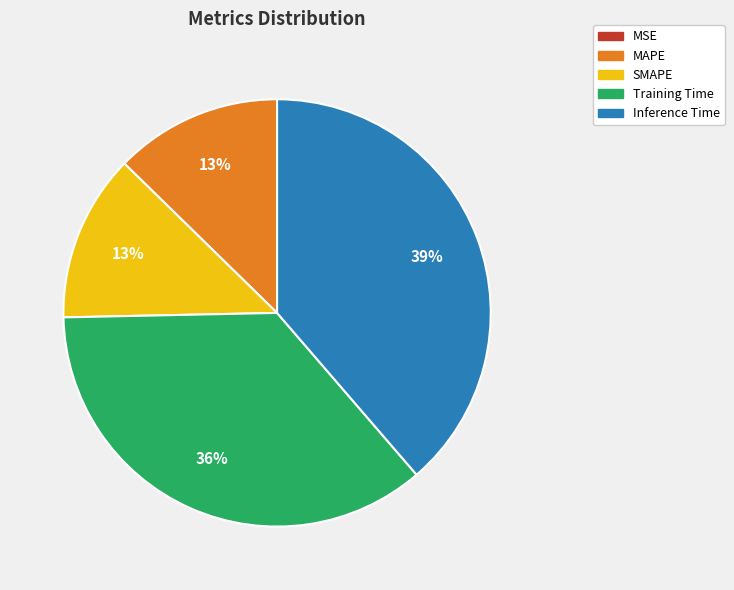

To the nearest percent, what is the difference between the largest and smallest slice percentages?

39%